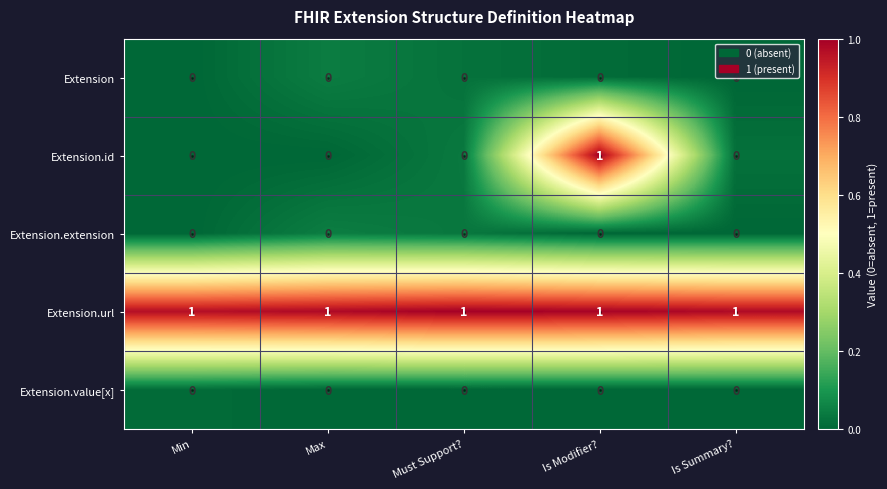

Count the number of categories in the chart.

5